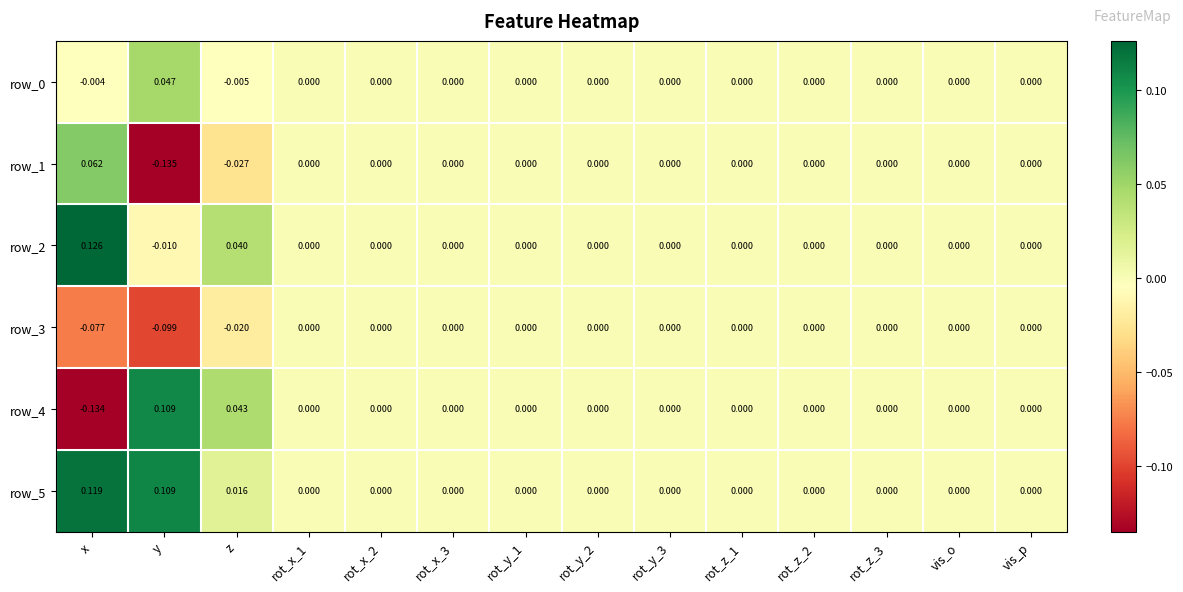

Which category has the lowest value in the row_1 series?

y